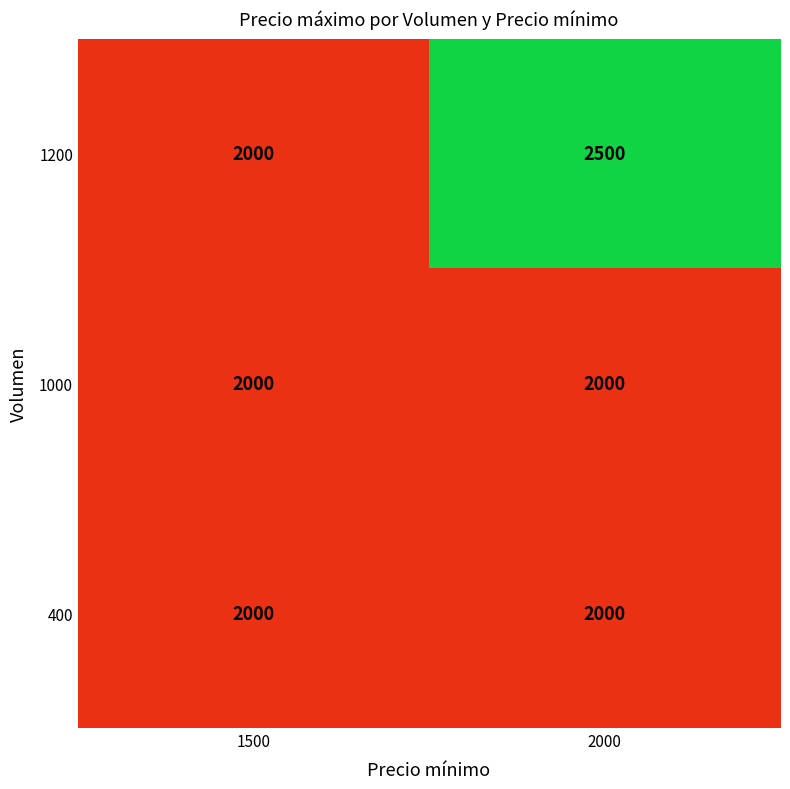

What is the total value across all series at 2000?

6500